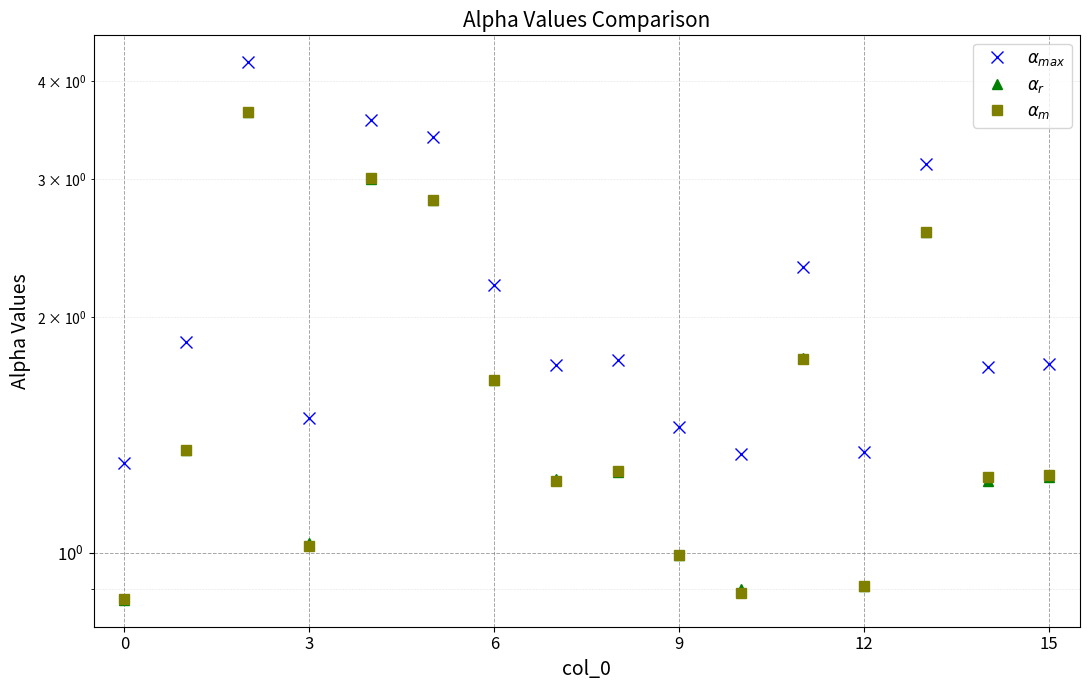

Rank the series at 15 from lowest to highest value.

$\alpha_{r}$, $\alpha_{m}$, $\alpha_{max}$